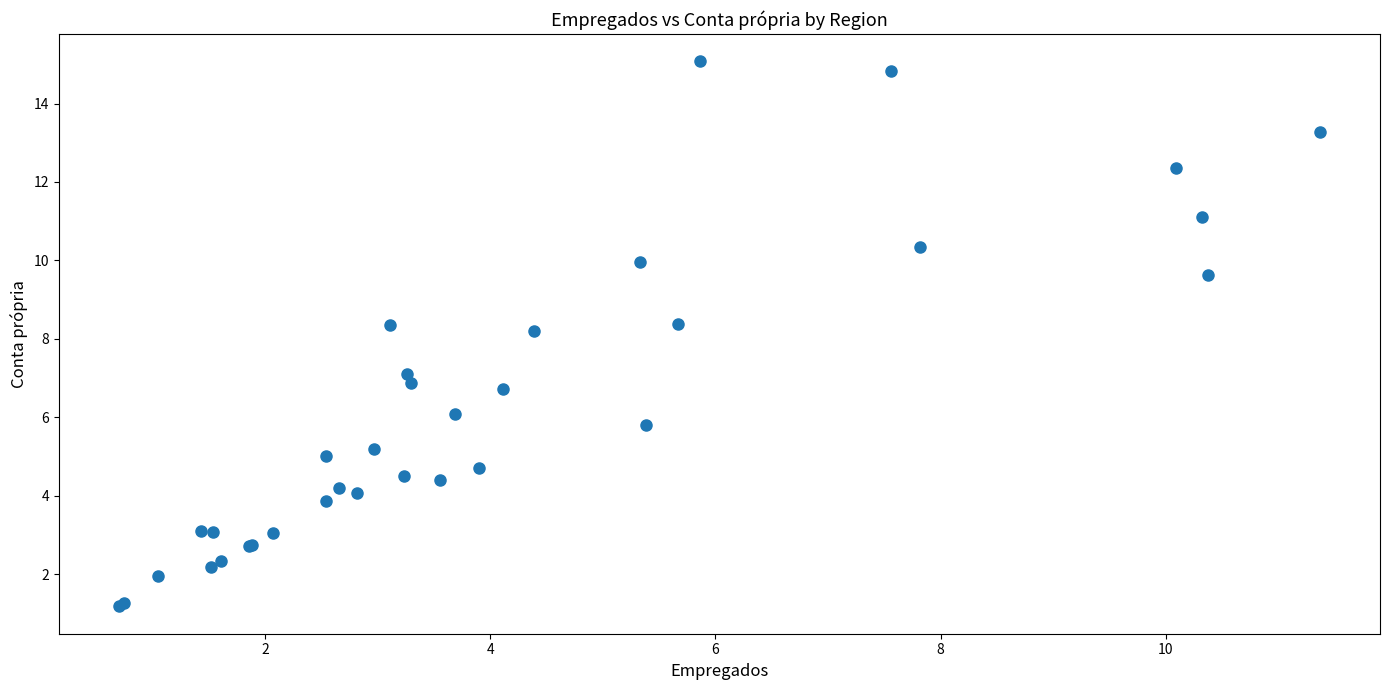

What Y value in the scatter plot is closest to 8?

8.2